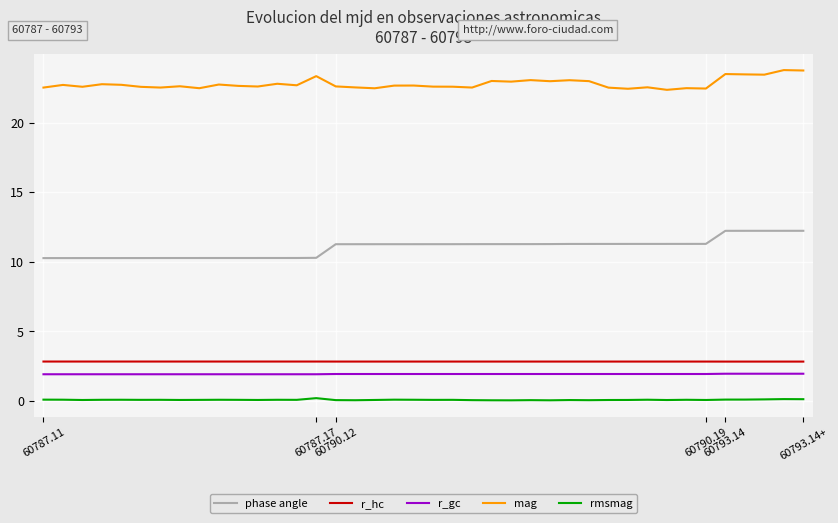

What are all the series names shown in the legend?

phase angle, r_hc, r_gc, mag, rmsmag